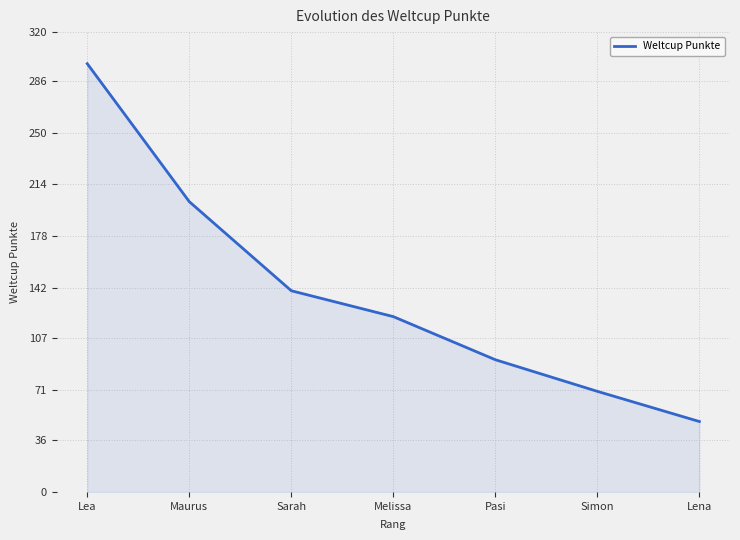

Rank the categories by value from lowest to highest.

Lena, Simon, Pasi, Melissa, Sarah, Maurus, Lea